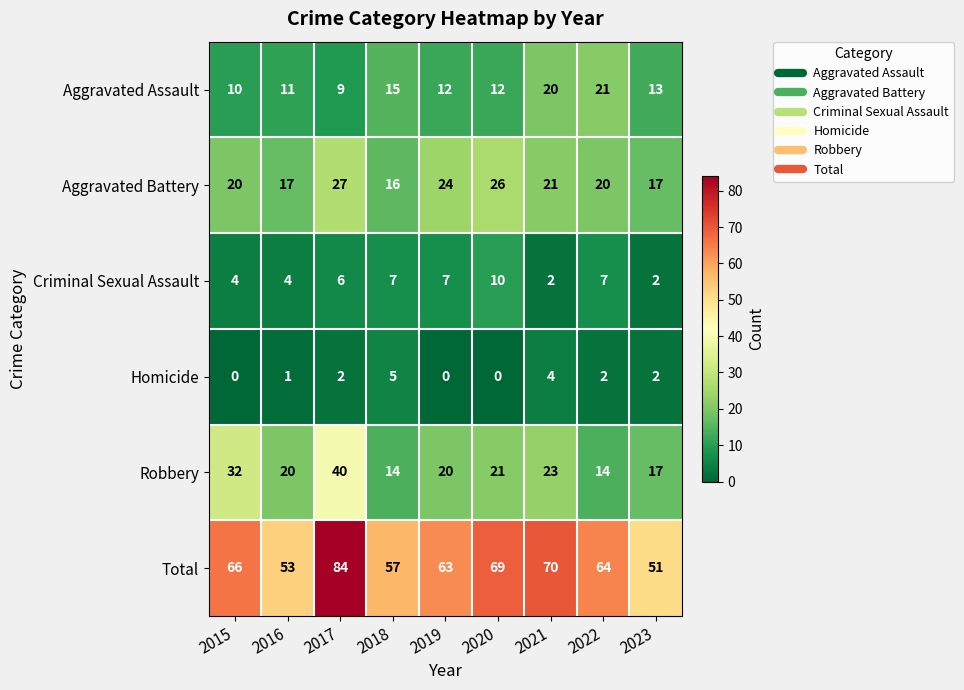

Is the value of Criminal Sexual Assault at 2022 greater than the value of Total at 2023?

No